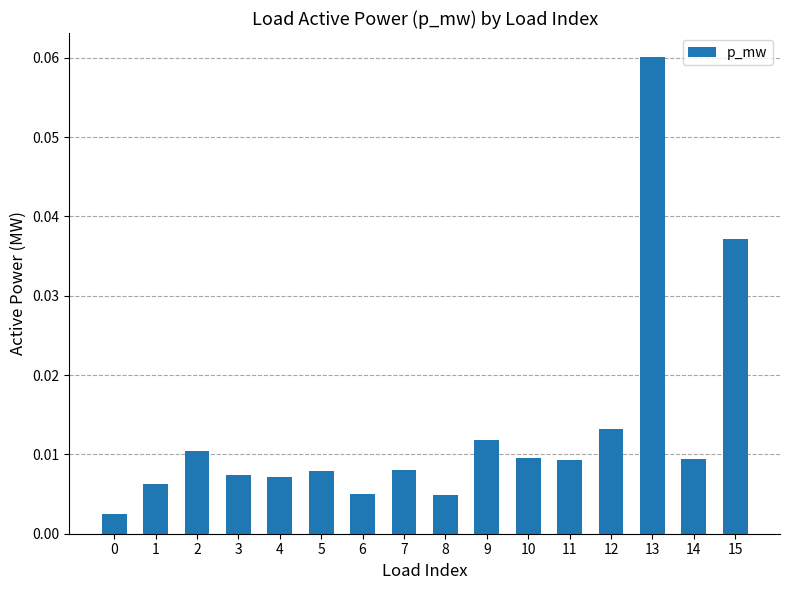

Which has a higher value, 8 or 10?

10